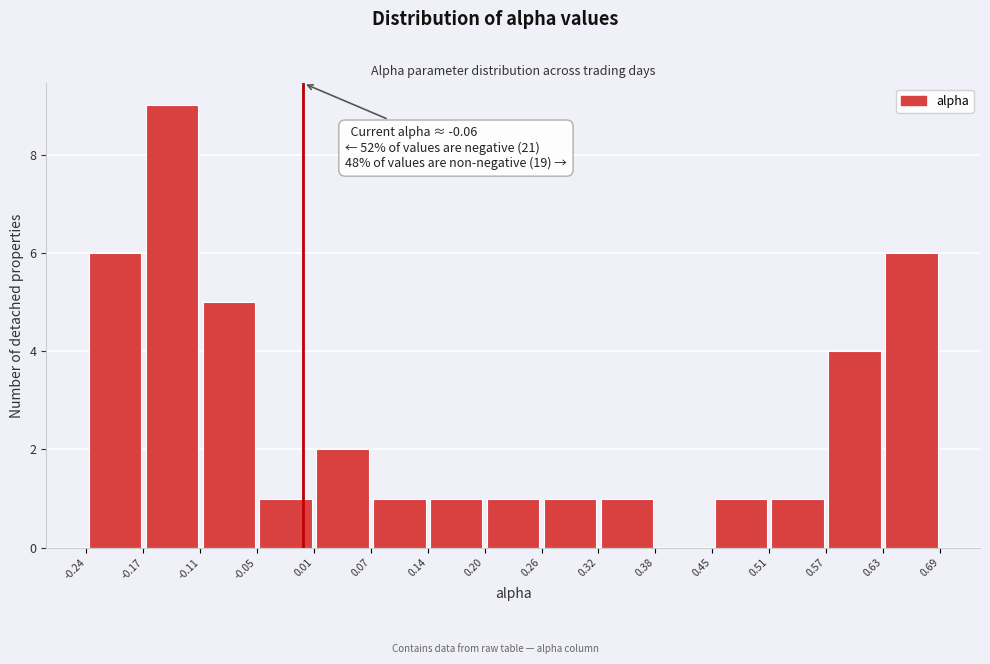

Which range on the x-axis has the tallest bar?

-0.17 to -0.11